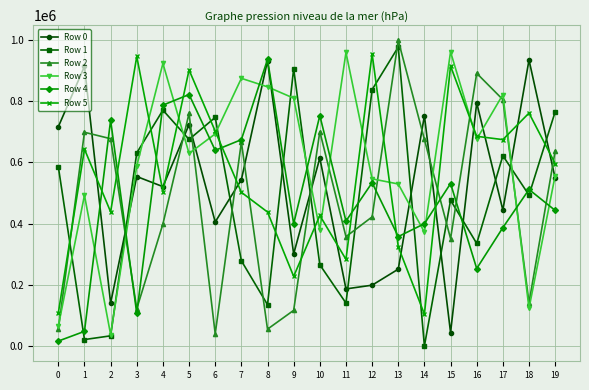

How many times do Row 3 and Row 4 cross each other?

12